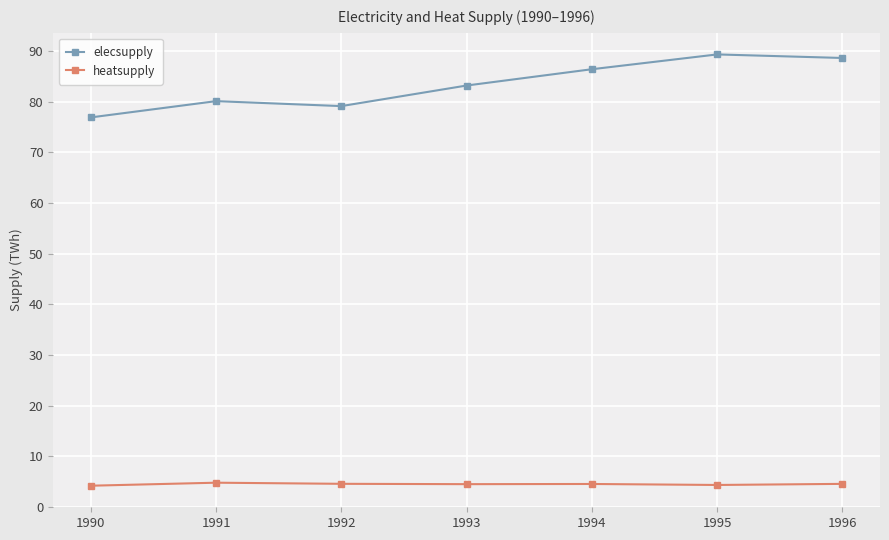

At which category does elecsupply reach its first local valley?

1992